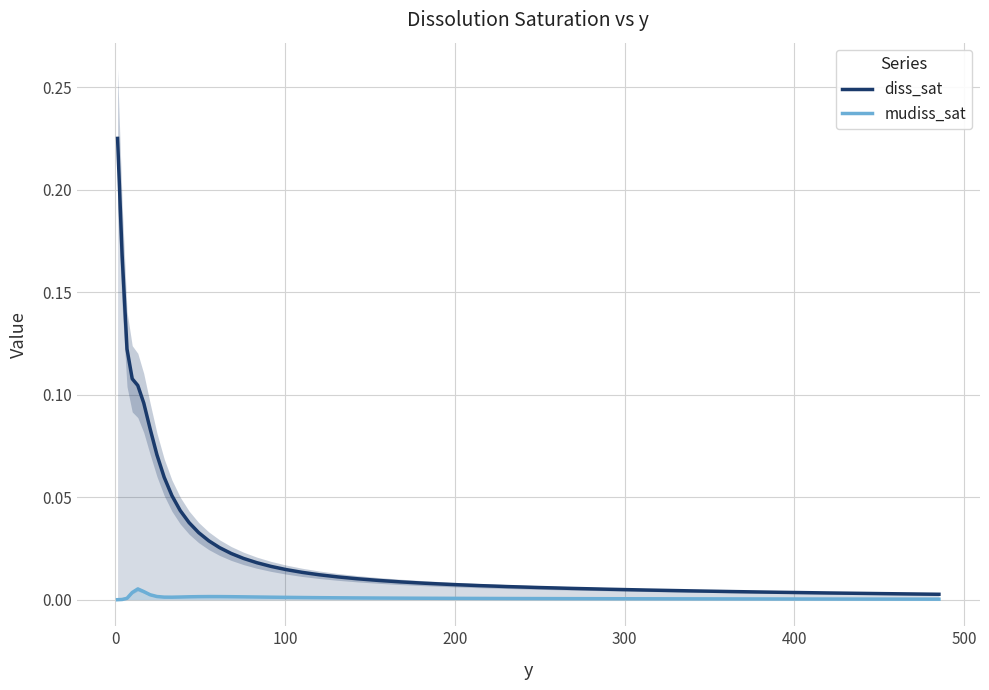

True or false: diss_sat and mudiss_sat intersect in this chart.

False